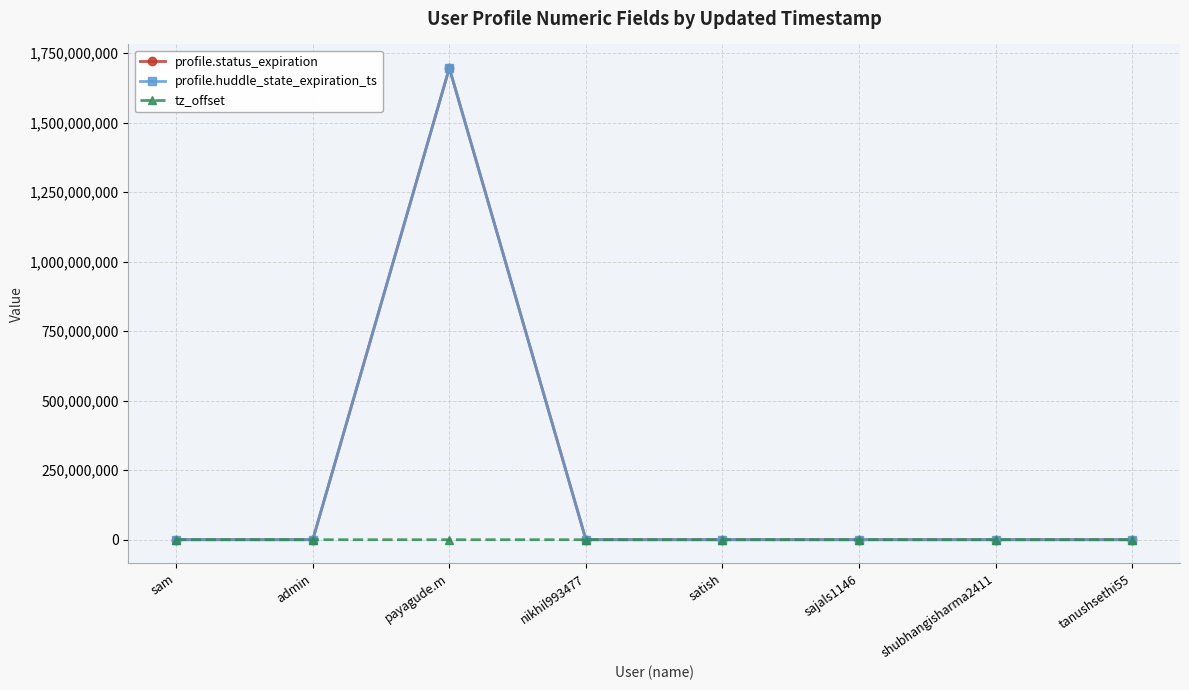

Does the chart have visible grid lines?

Yes